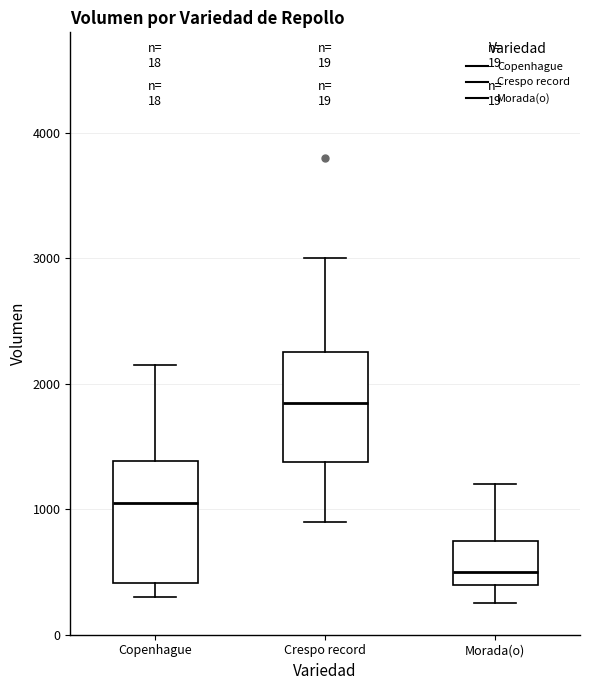

Where does the median line of the box for Morada(o) sit on the y-axis? The values are not printed on the chart, so give them approximately, as read against the axis.

500